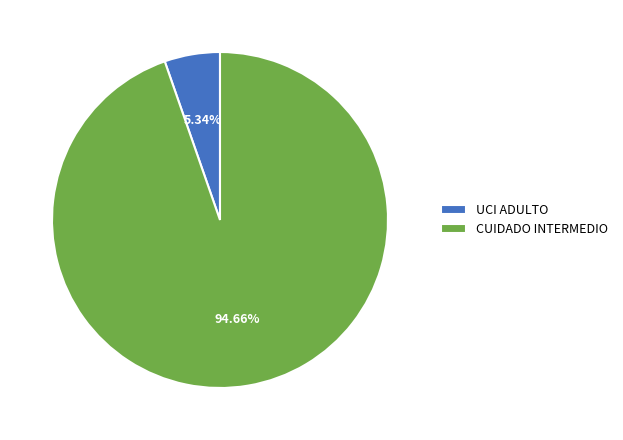

Which slice represents more than half of the pie?

CUIDADO INTERMEDIO